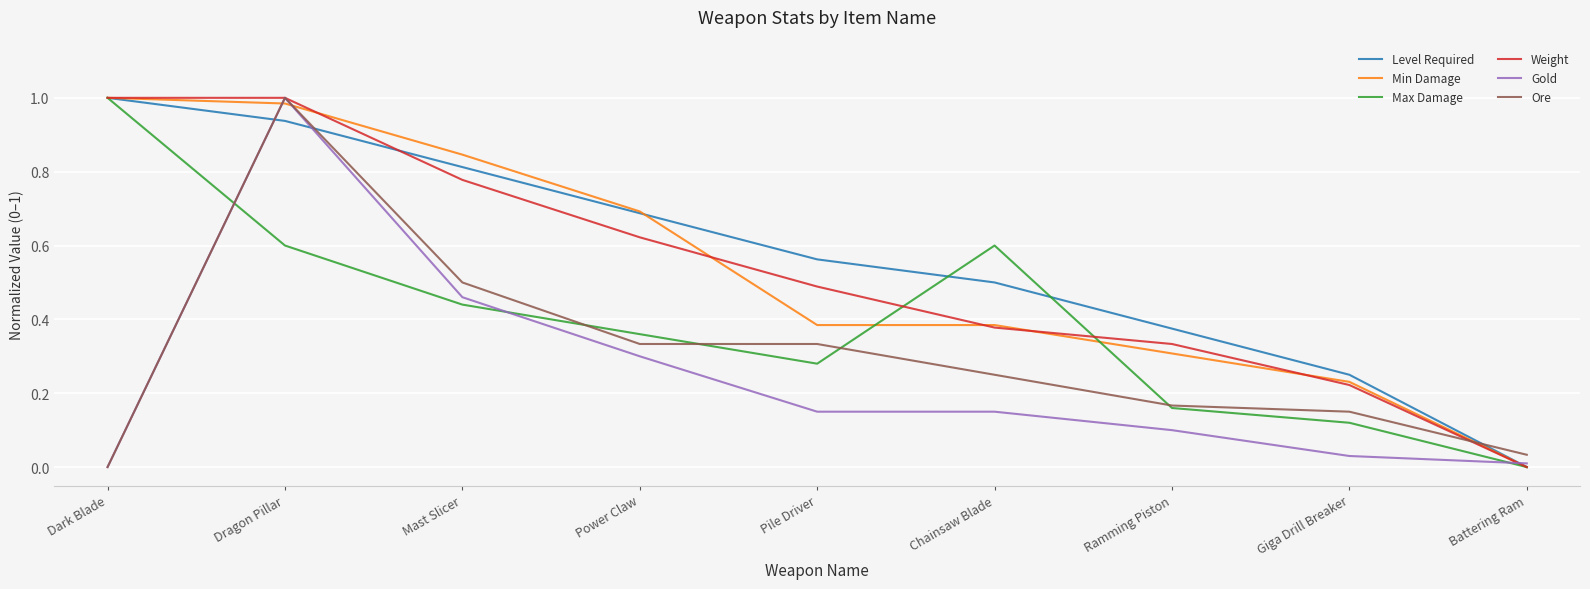

The value of Ore at Power Claw is 0.3. True or false?

True